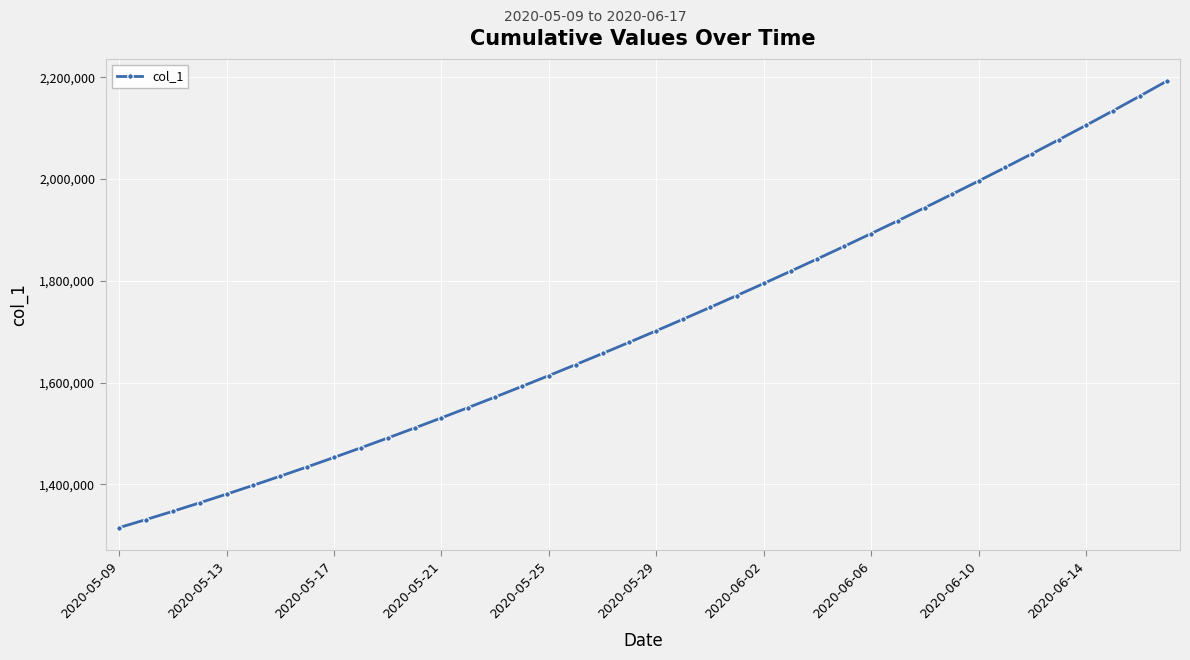

Reading left to right, extract all data points from this chart.

1315099.0	1330941.6	1347197.2	1363857.9	1380917.0	1398365.8	1416195.4	1434398.8	1452968.0	1471894.0	1491172.1	1510796.2	1530759.4	1551053.9	1571671.5	1592604.1	1613845.5	1635391.5	1657240.6	1679393.9	1701853.6	1724622.9	1747703.8	1771098.0	1794806.8	1818831.0	1843172.0	1867832.5	1892816.2	1918129.5	1943780.6	1969780.8	1996143.0	2022881.6	2050012.4	2077551.8	2105517.2	2133928.5	2162807.8	2192183.2